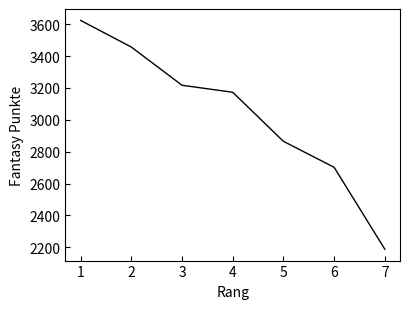

Reading left to right, list all the values displayed in this chart.

3624	3457	3217	3173	2865	2702	2188